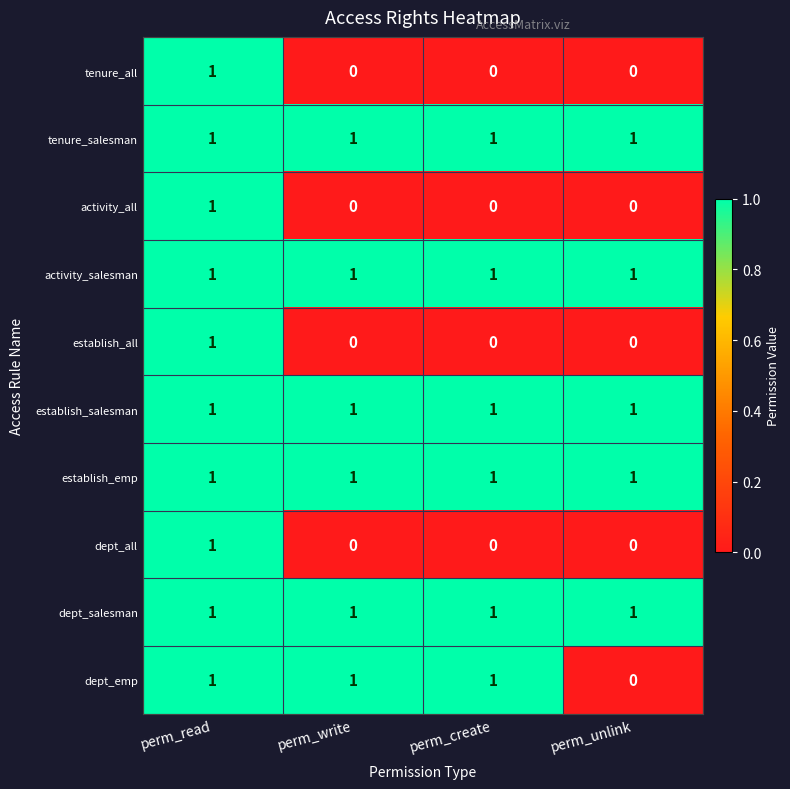

True or false: activity_all has a value of 1 at perm_read.

True